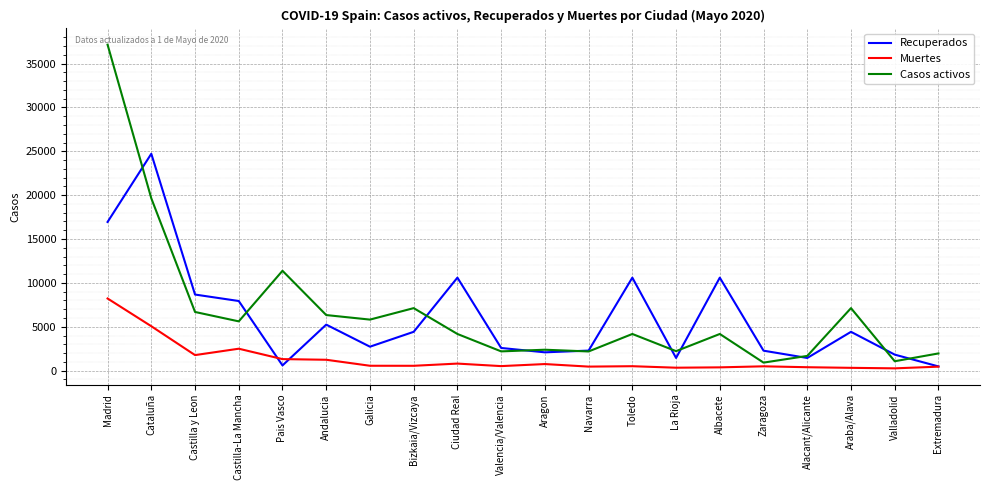

Between Valencia/Valencia and La Rioja, which series saw the biggest shift?

Recuperados